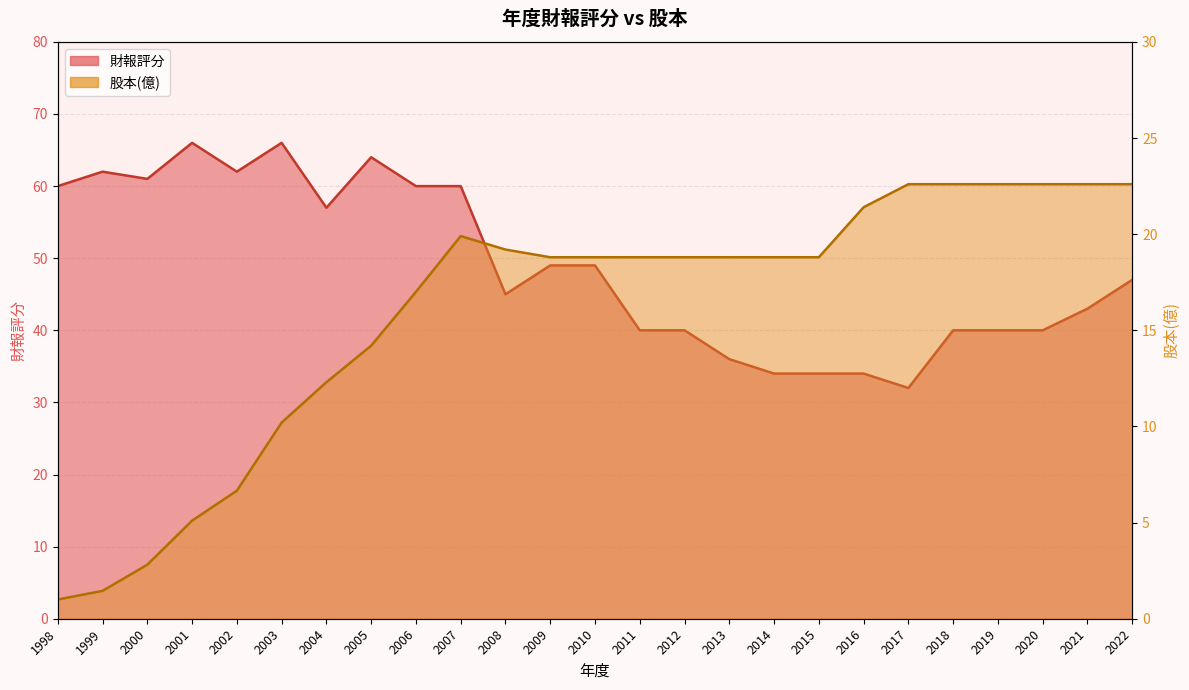

Rank the categories by 股本(億) value from lowest to highest.

1998, 1999, 2000, 2001, 2002, 2003, 2004, 2005, 2006, 2009, 2010, 2011, 2012, 2013, 2014, 2015, 2008, 2007, 2016, 2017, 2018, 2019, 2020, 2021, 2022